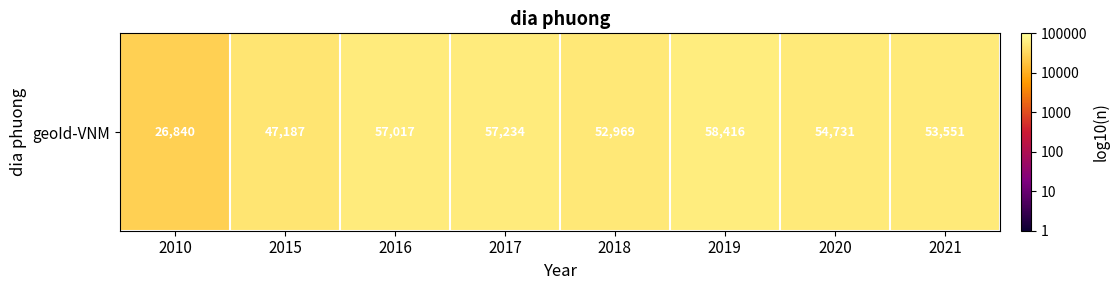

True or false: the data shows 4.8 at 2016.

True